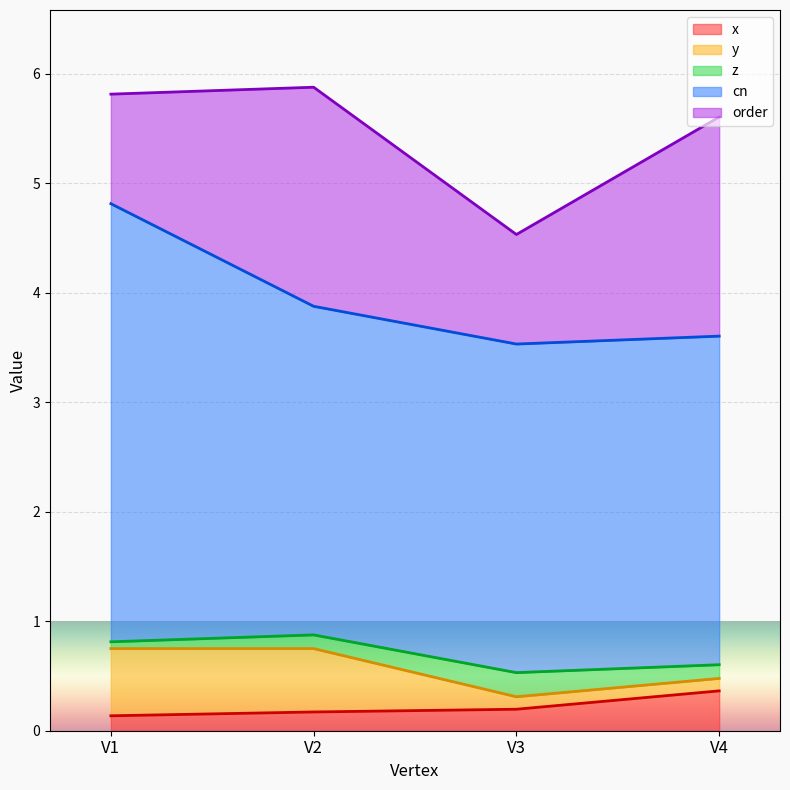

Does the chart display data point markers on the line(s)?

No